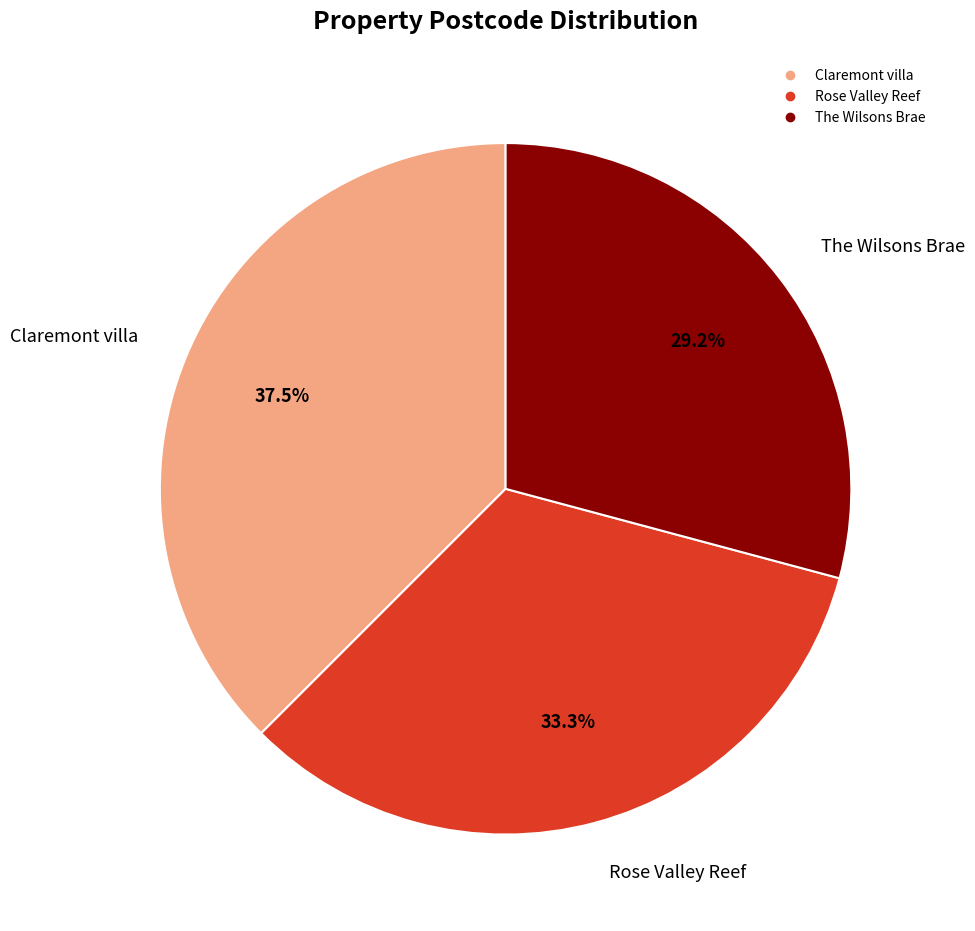

Which category has the smallest portion of the pie?

The Wilsons Brae